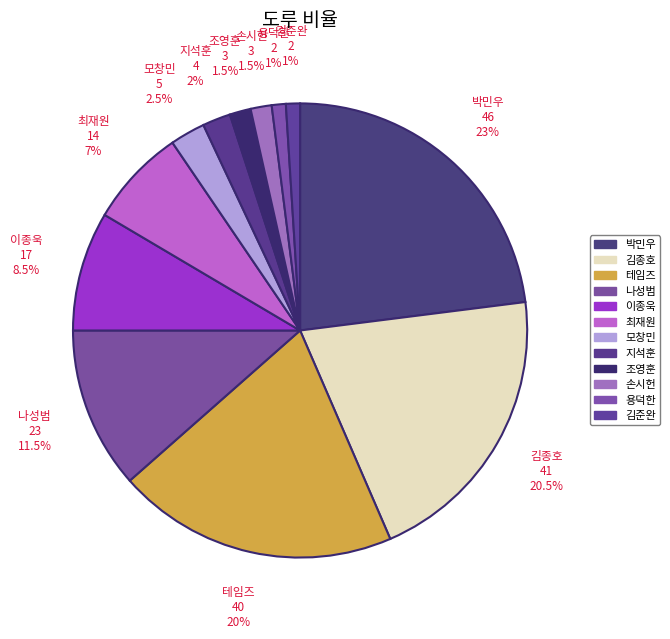

How many segments does this pie chart have?

12